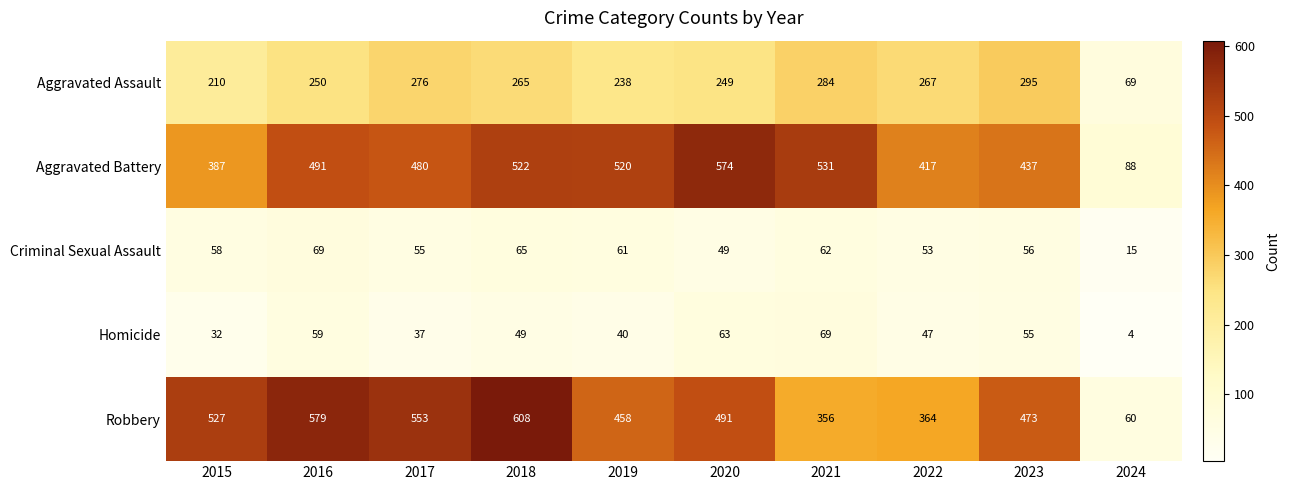

At how many categories does at least one series exceed 395?

9